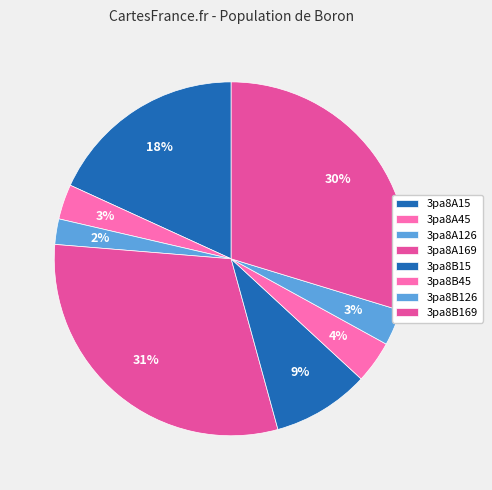

How much of the chart is everything except 3pa8B126?

96.7%